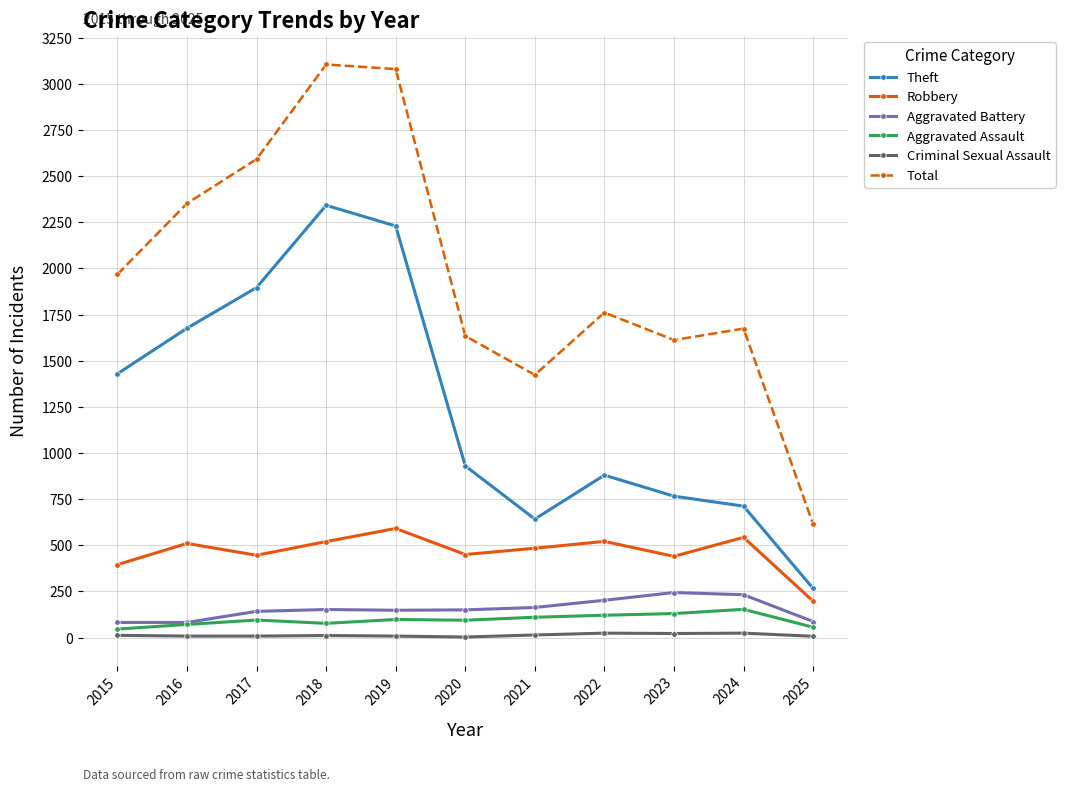

True or false: Theft and Criminal Sexual Assault cross at least once.

False